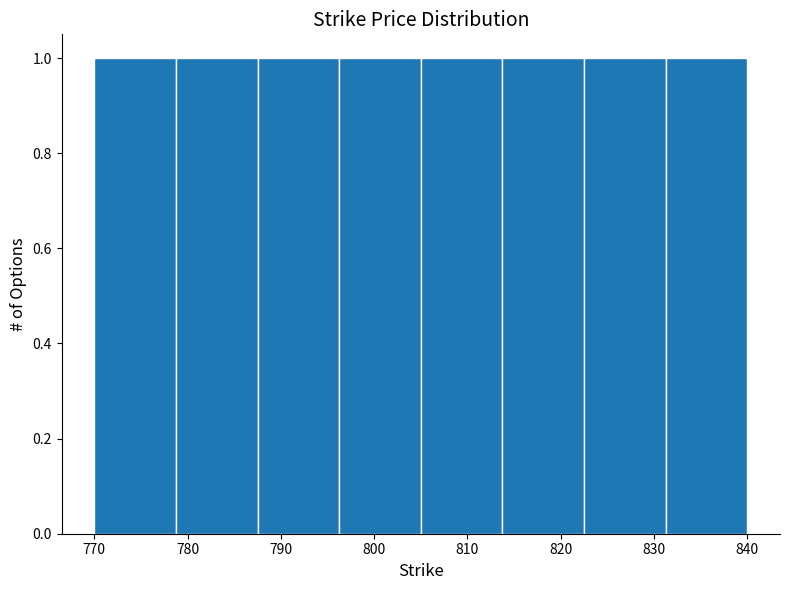

What is the height of the bar covering 805 to 814 on the x-axis? Neither the bar edges nor the heights are printed on the chart, so give them approximately, as read against the axes.

1